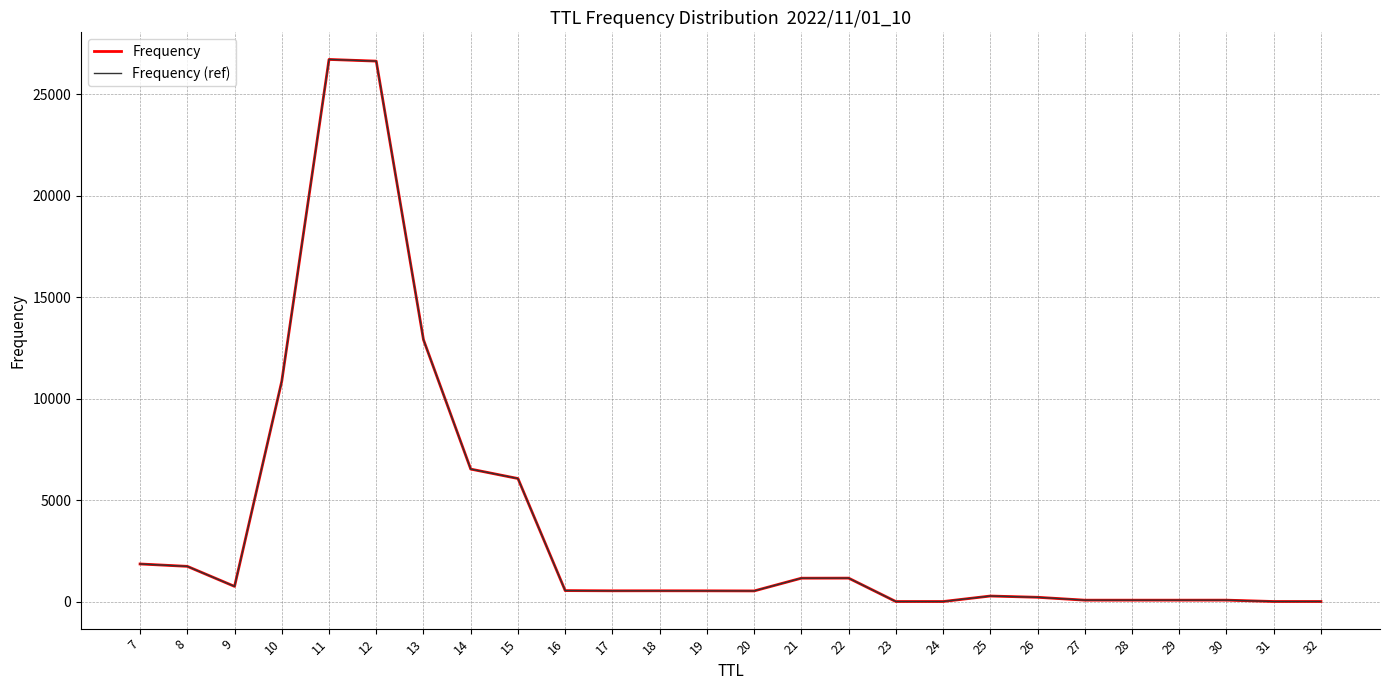

What is the sum of all Frequency (ref) values?

100000